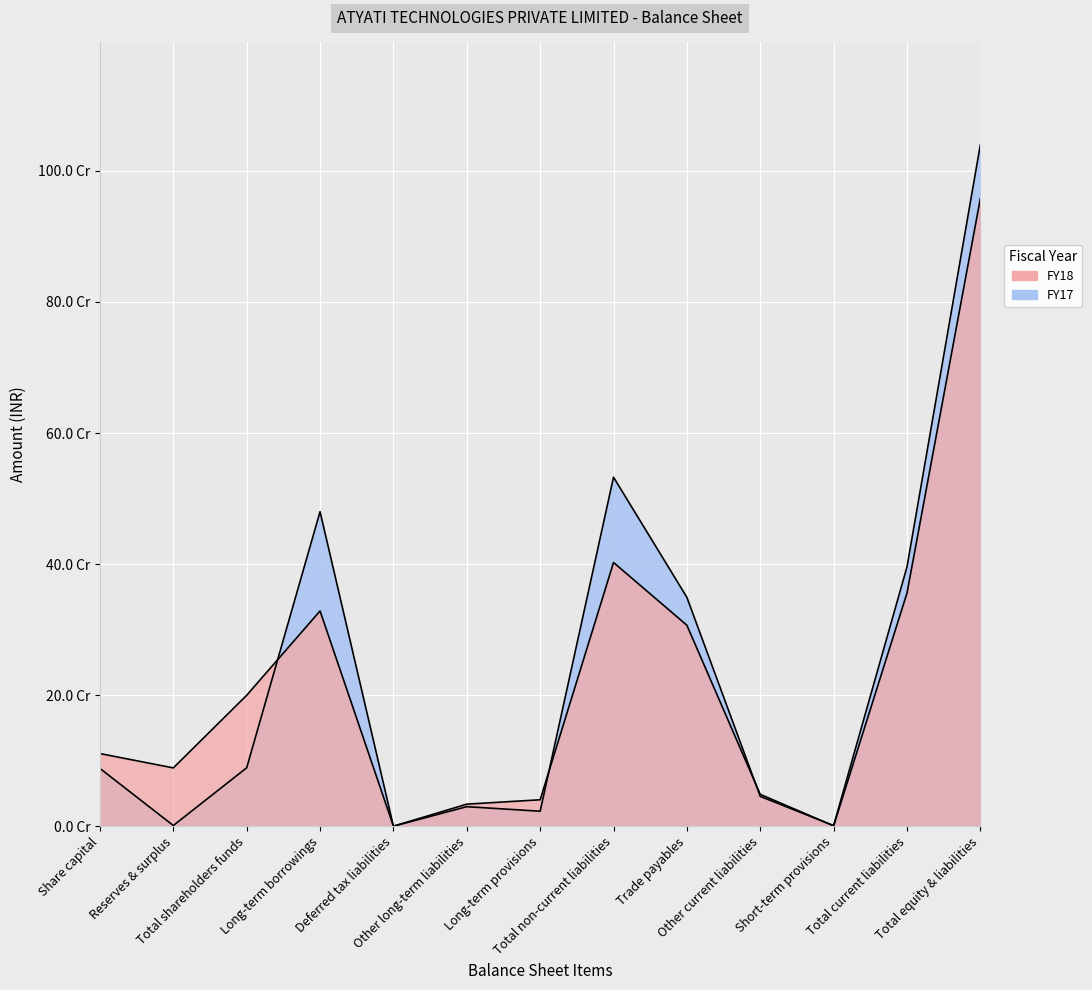

How many values in FY18 are above zero?

12